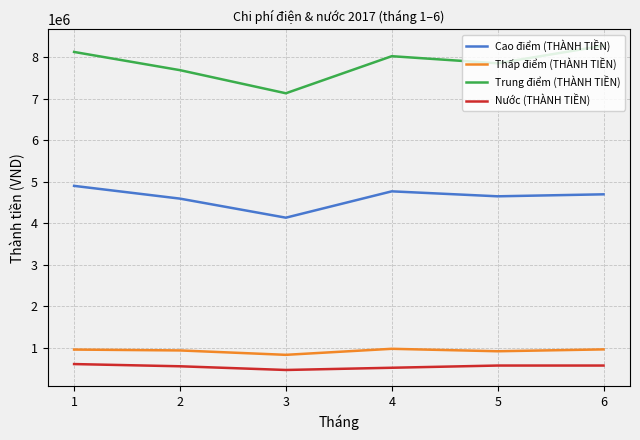

True or false: Cao điểm (THÀNH TIỀN) and Thấp điểm (THÀNH TIỀN) intersect in this chart.

False